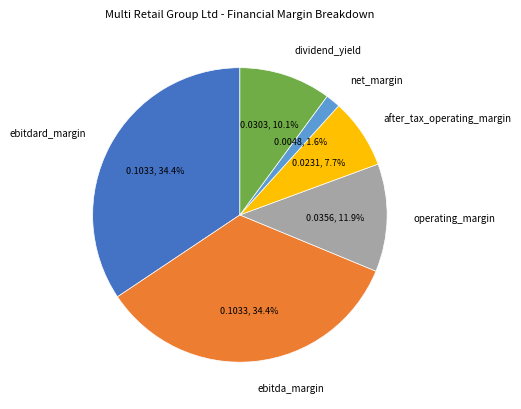

True or false: dividend_yield accounts for 10% of the total.

True